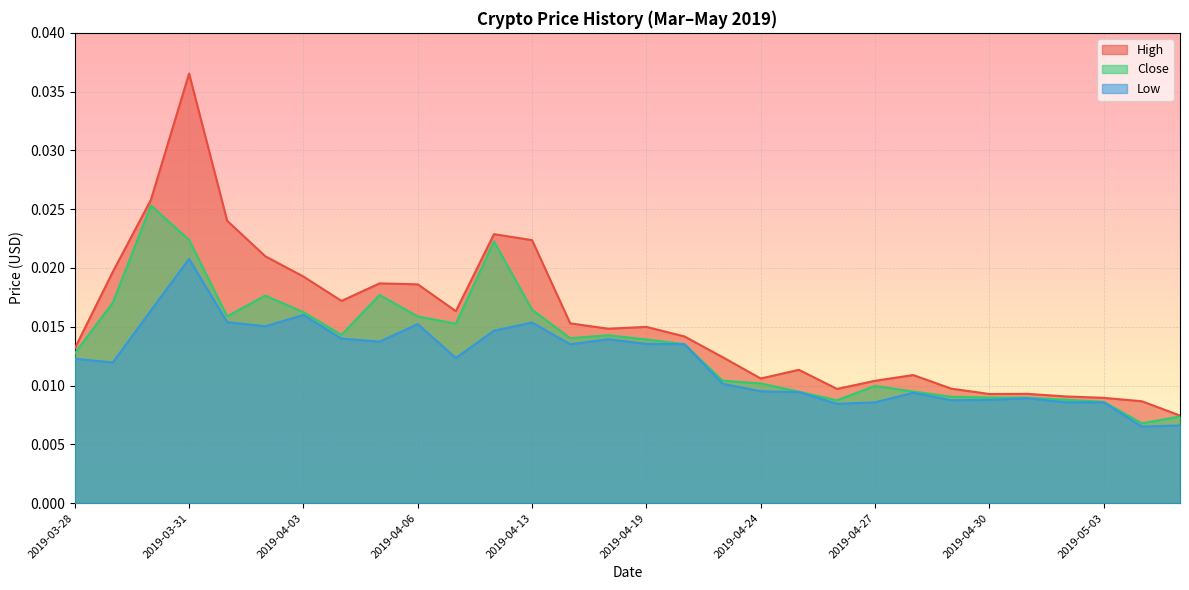

Which has a higher value, 2019-04-27 or 2019-04-23?

2019-04-23